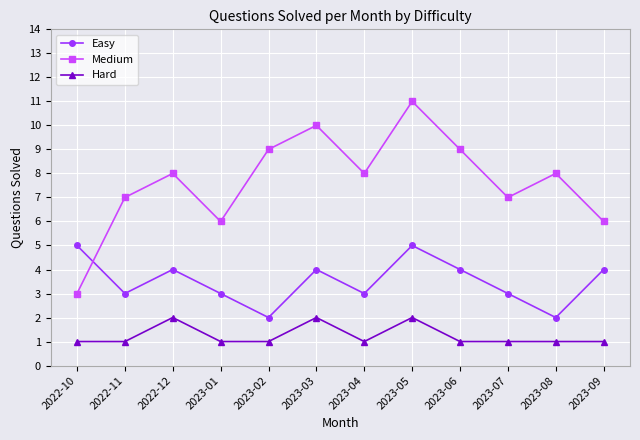

Which category has the highest value in the Medium series?

2023-05